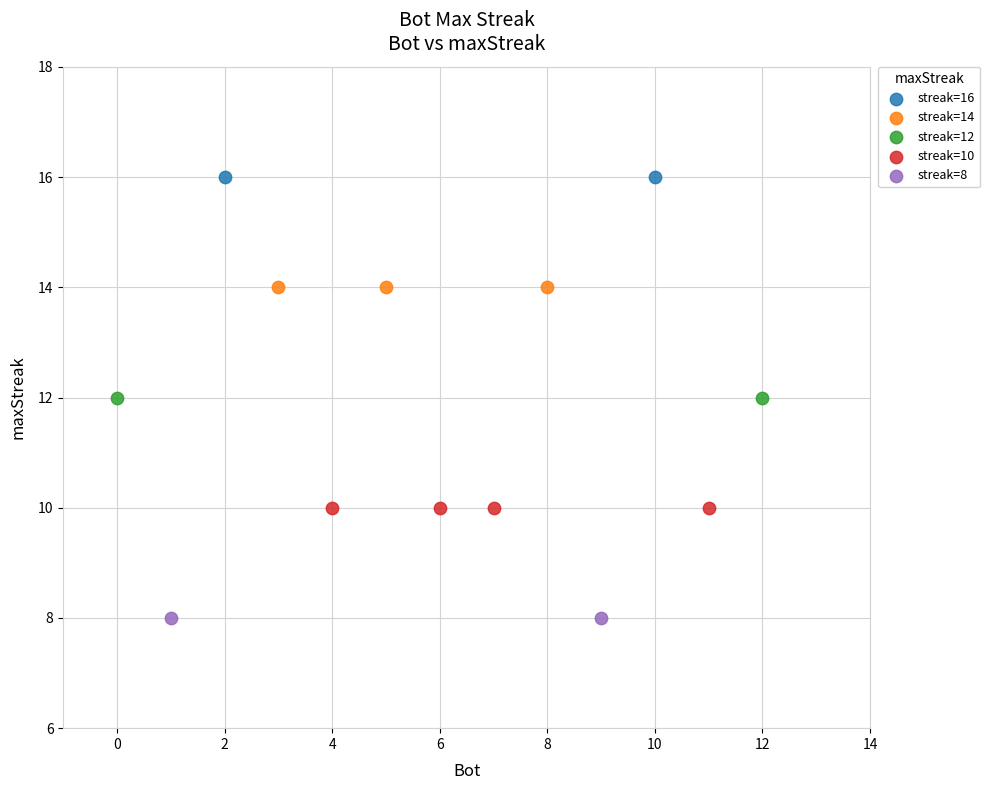

Which series contains the lowest Y value?

streak=8